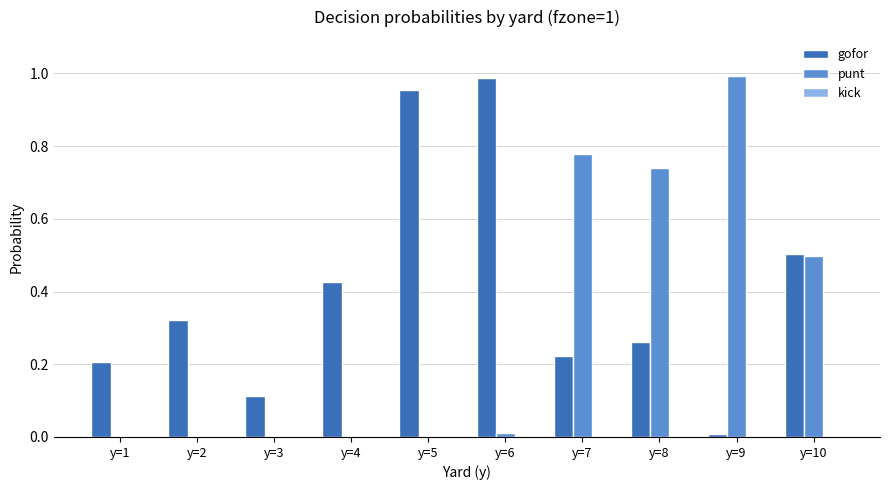

At which label does punt reach its peak?

y=9